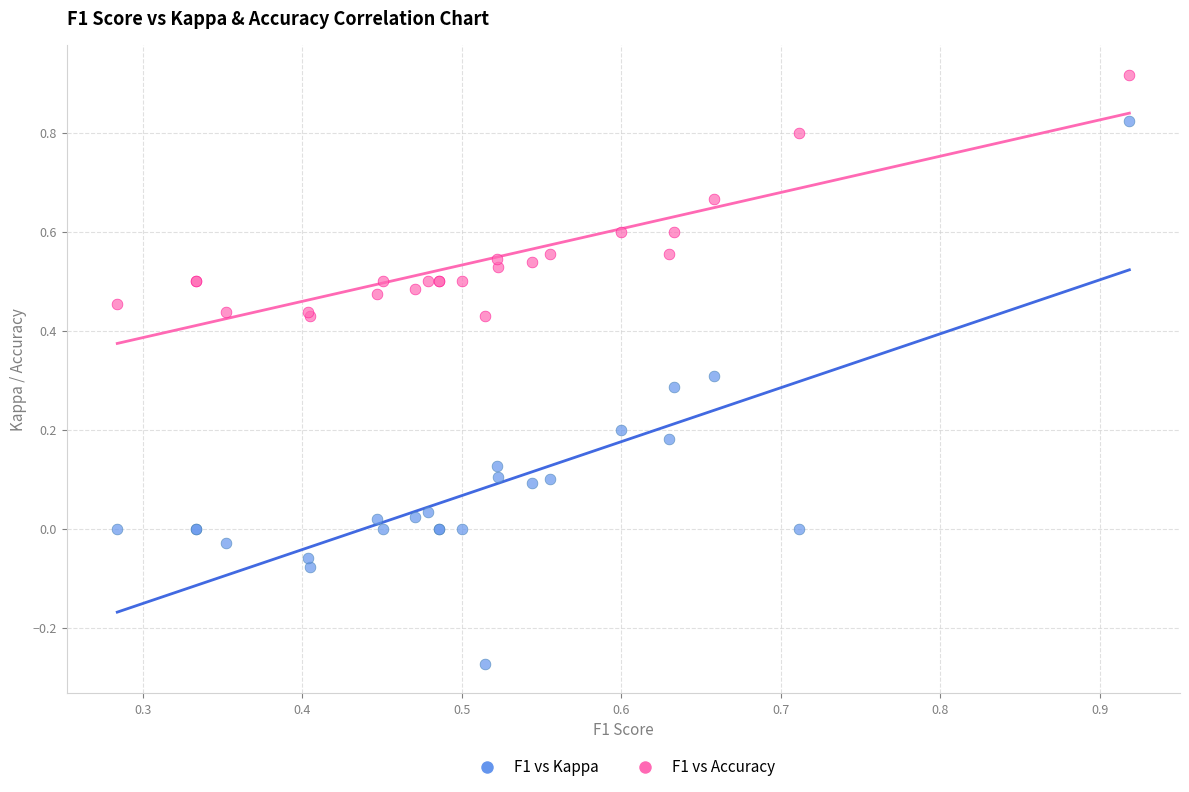

Which series reaches the minimum Y coordinate?

F1 vs Kappa